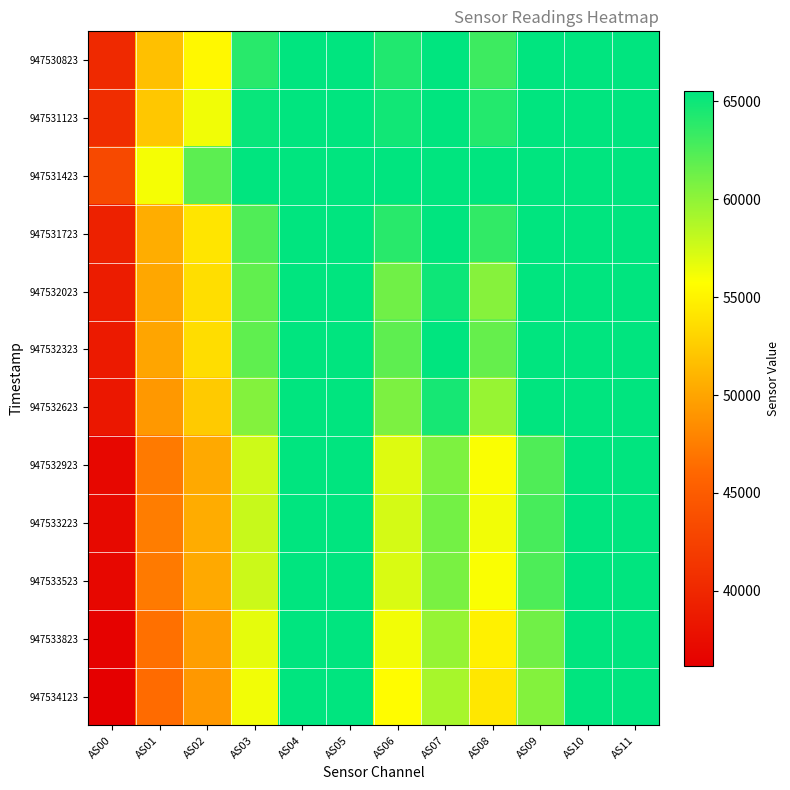

How many distinct data groups are displayed?

12